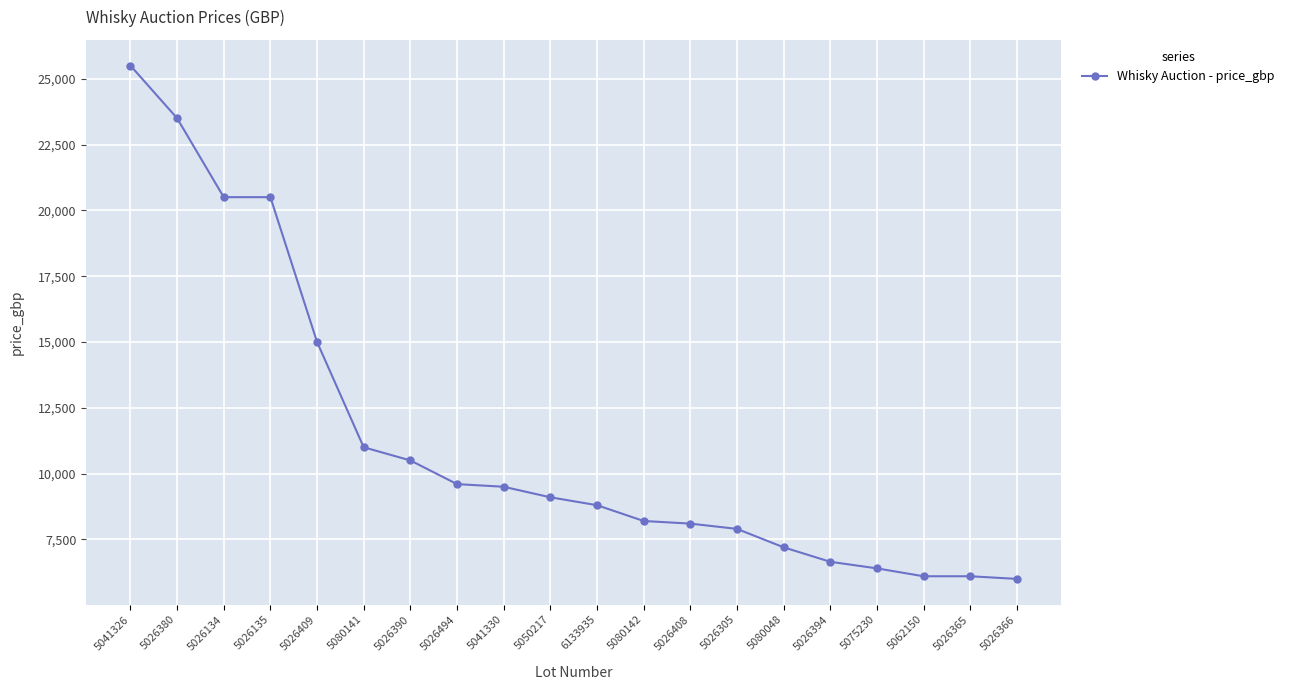

What is the minimum value shown in the chart?

6000